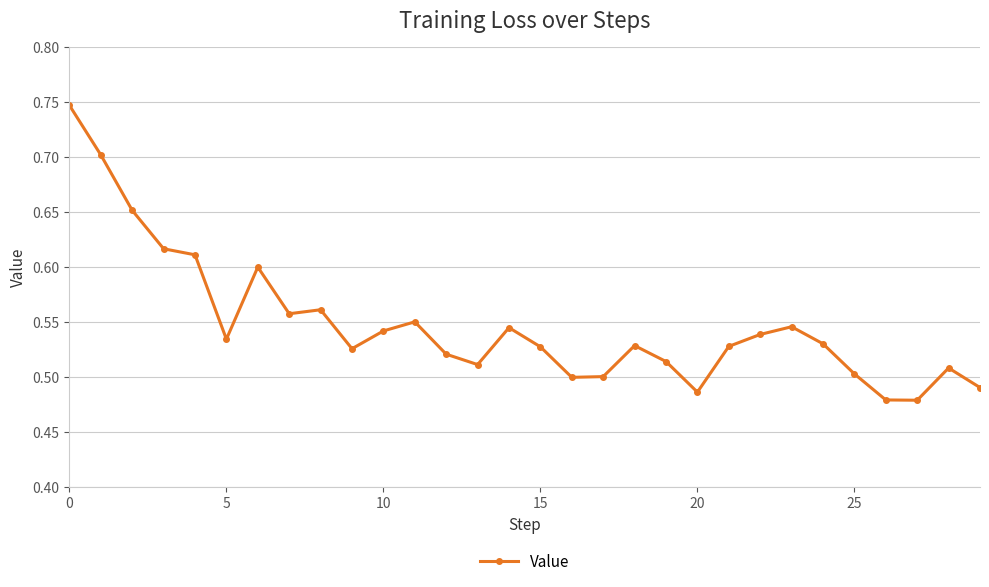

How many values are between 0 and 1?

30